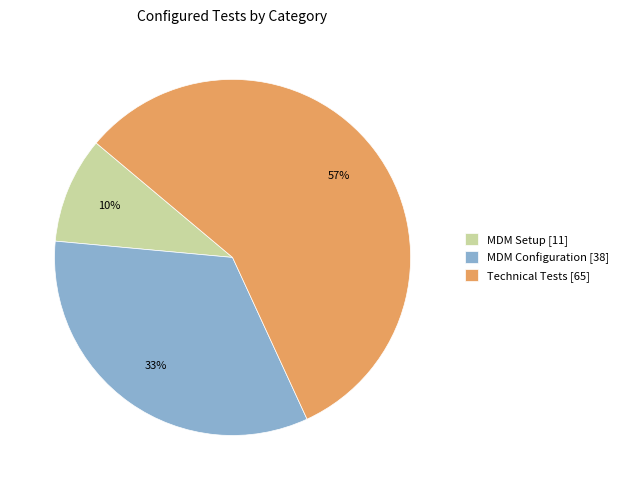

What is the smallest slice in the pie chart?

MDM Setup